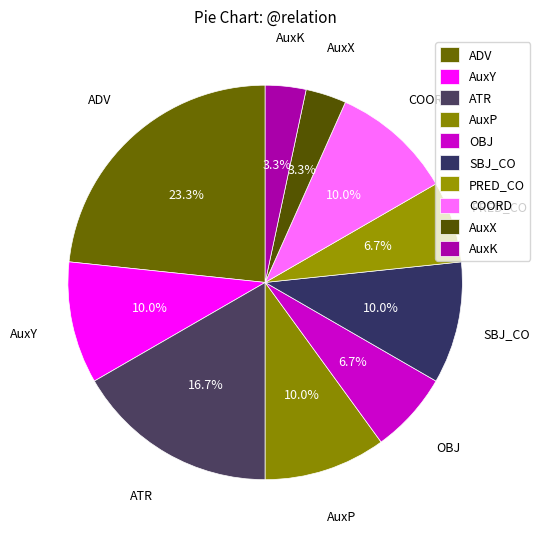

What percentage is the AuxY slice, to the nearest percent?

10%